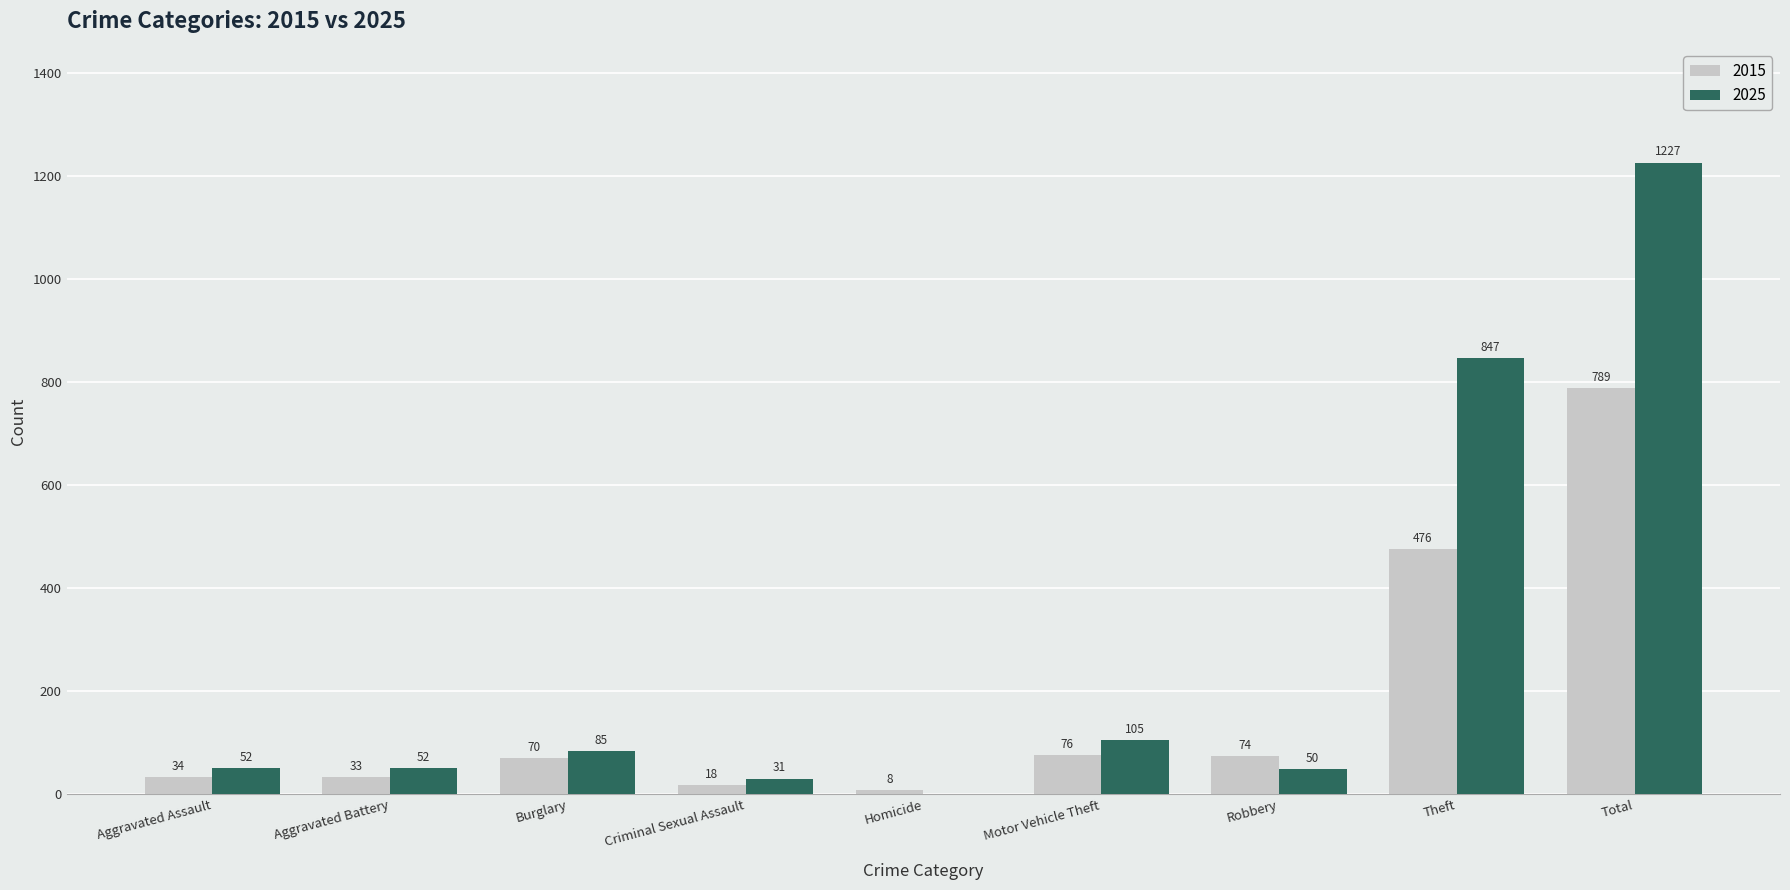

Reading left to right, extract all data points from this chart.

2015: 34	33	70	18	8	76	74	476	789
2025: 52	52	85	31	0	105	50	847	1227